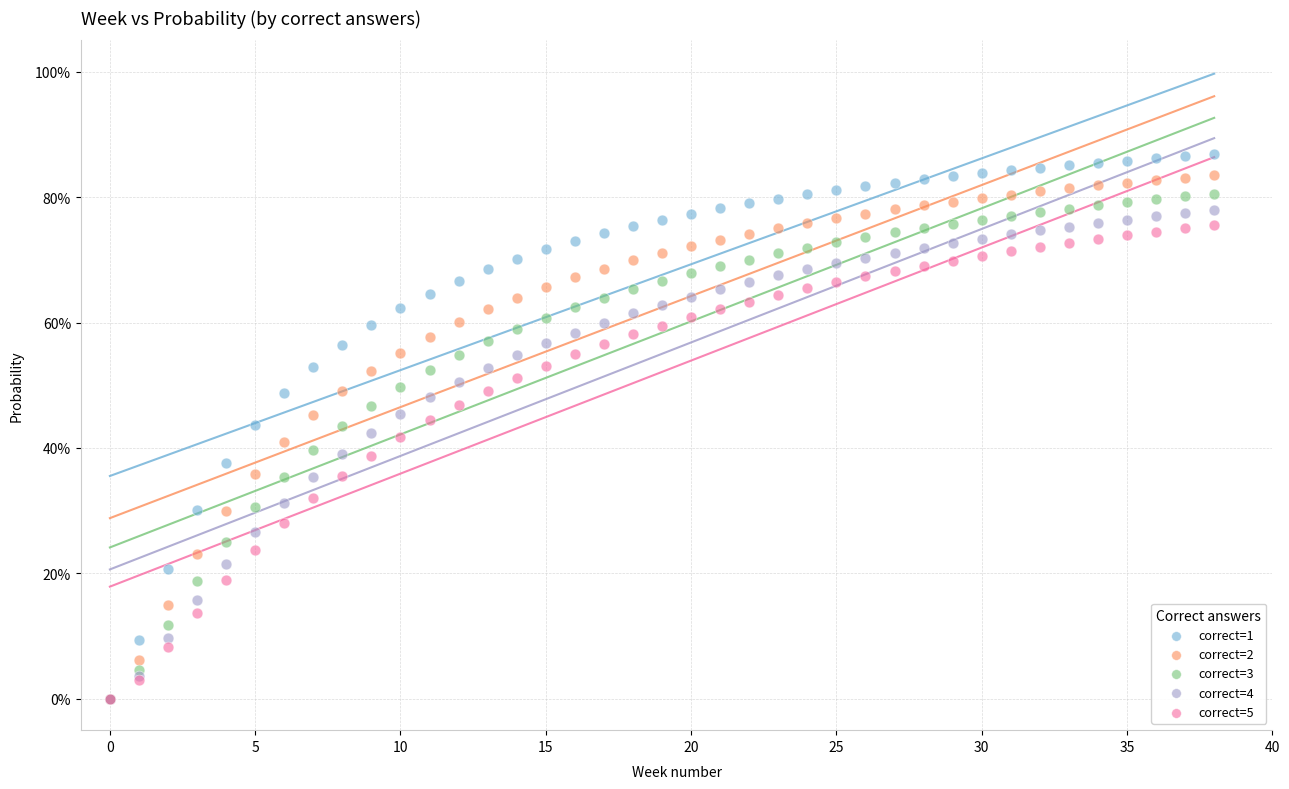

What are all the series names shown in the legend?

correct=1, correct=2, correct=3, correct=4, correct=5